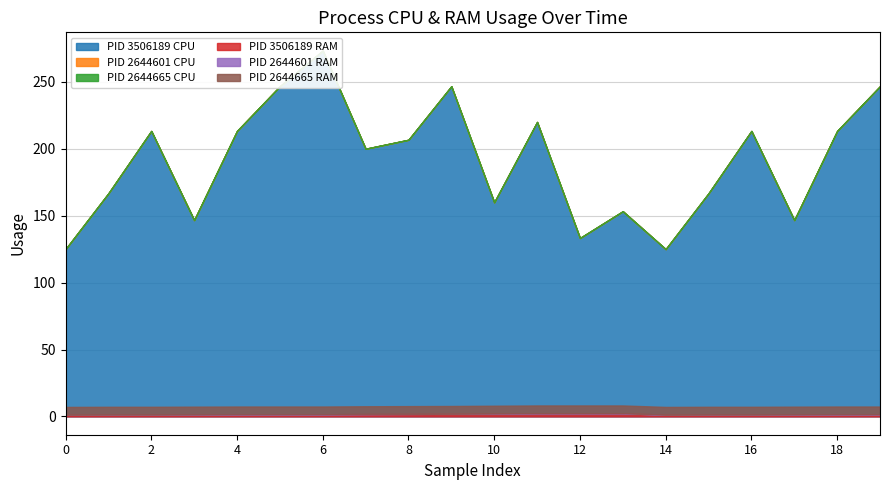

True or false: CPU and RAM intersect in this chart.

False